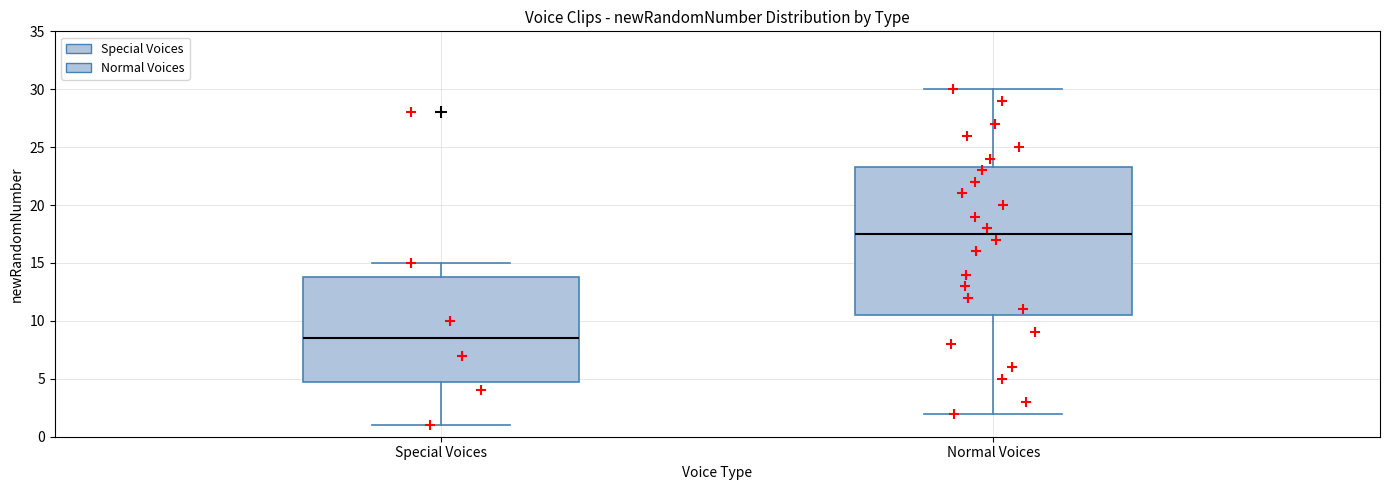

Which box's median line is the lowest?

Special Voices